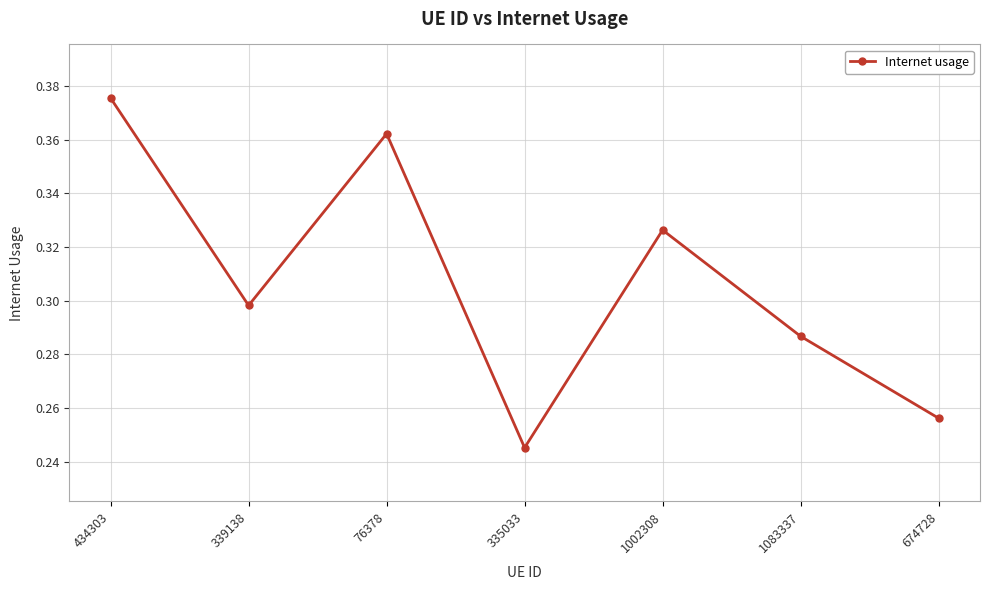

What is the label of the 5th point from the left?

1002308